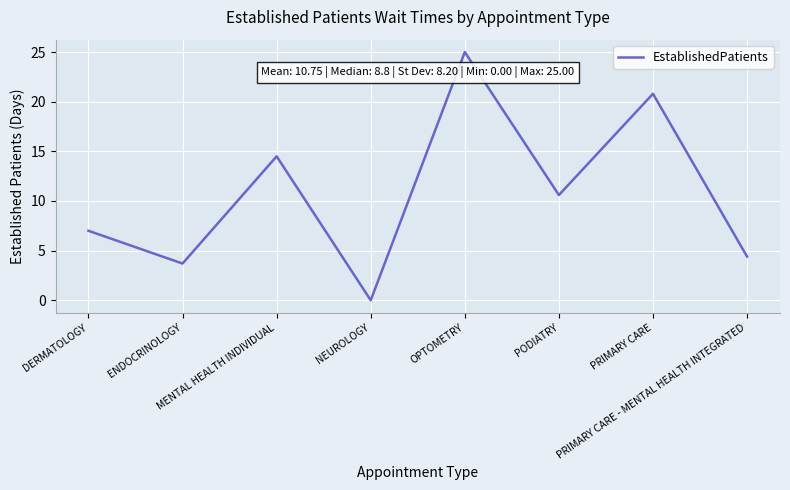

List the labels in order of value, smallest first.

NEUROLOGY, ENDOCRINOLOGY, PRIMARY CARE - MENTAL HEALTH INTEGRATED, DERMATOLOGY, PODIATRY, MENTAL HEALTH INDIVIDUAL, PRIMARY CARE, OPTOMETRY